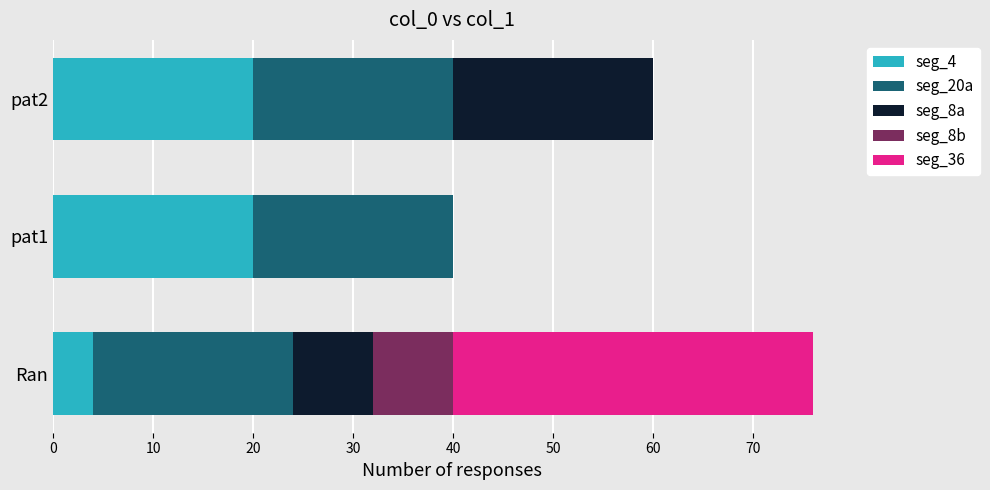

At which category is the sum across all series the highest?

Ran